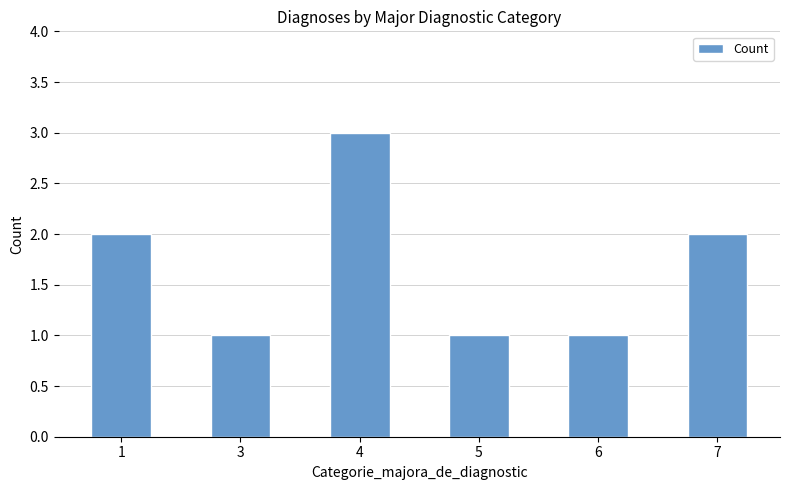

How many values are below 2?

3